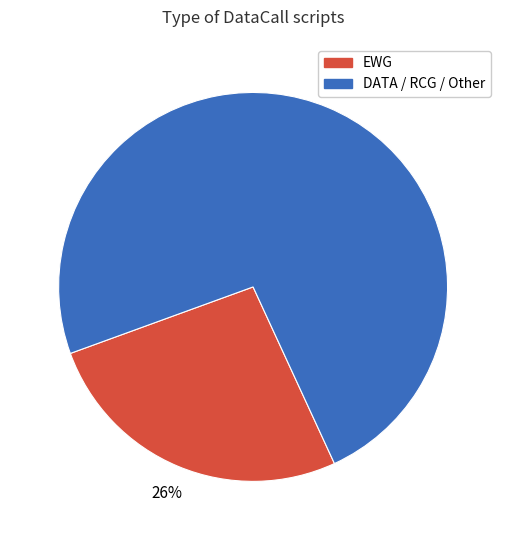

To the nearest percent, what is the average slice percentage?

50%